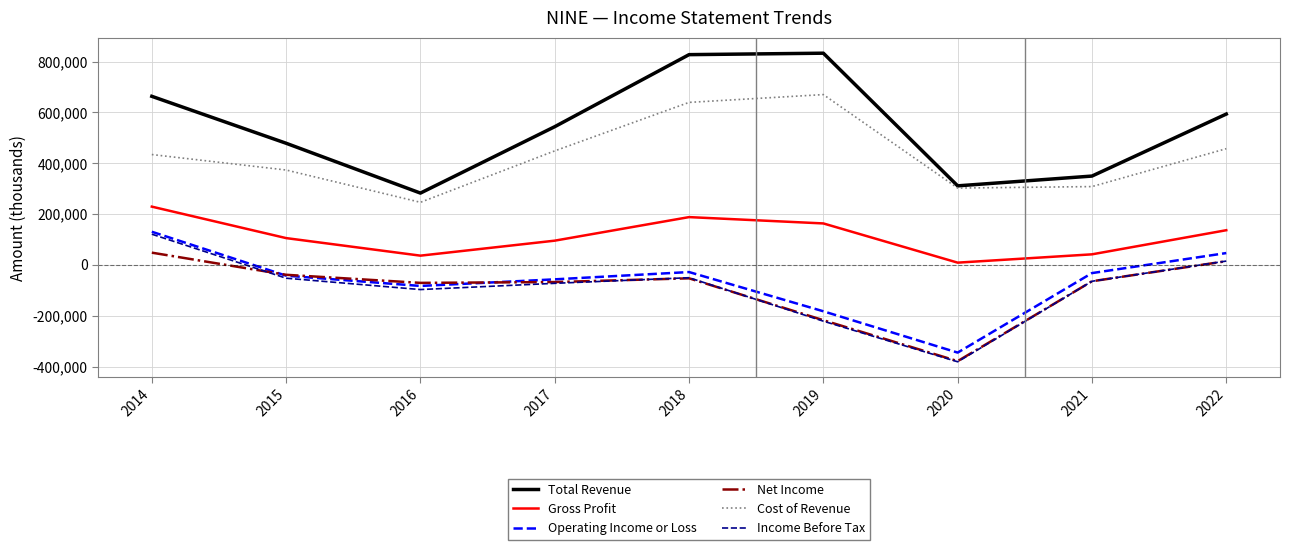

The value of Cost of Revenue at 2022 is 812906. True or false?

False